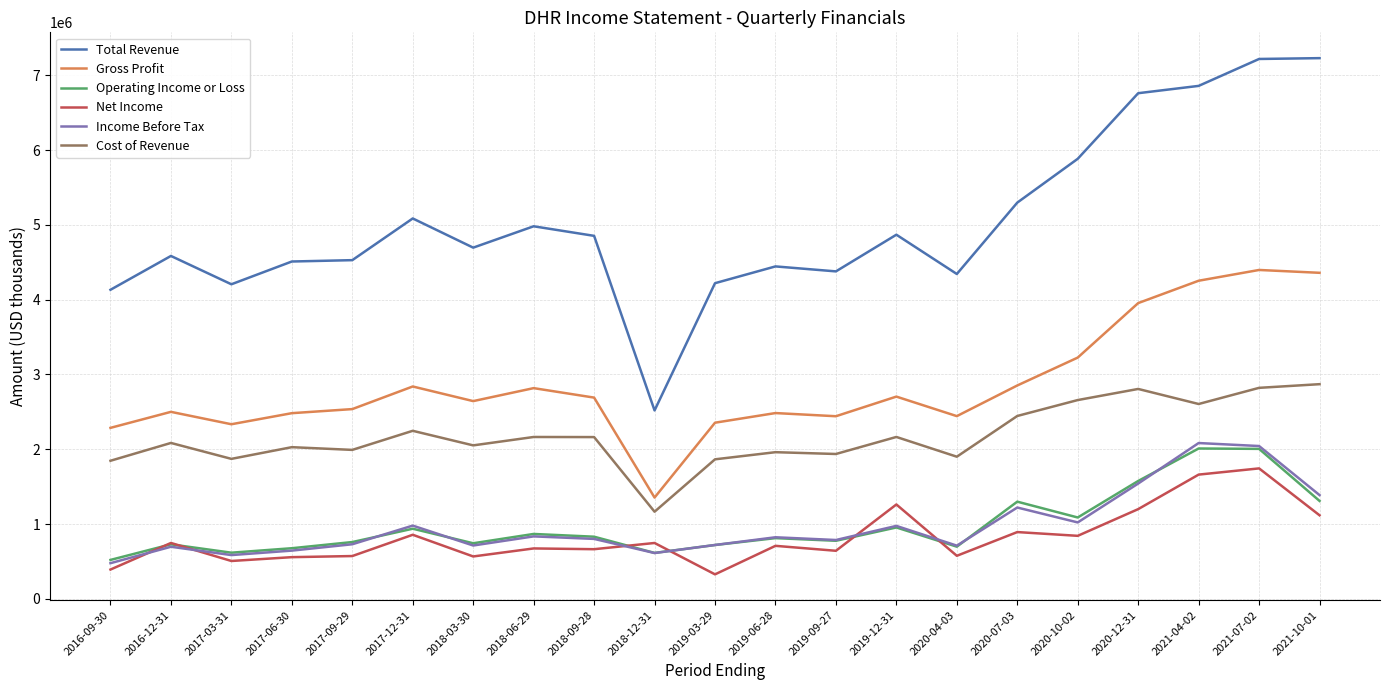

What is the lowest value of the Total Revenue series?

2519000